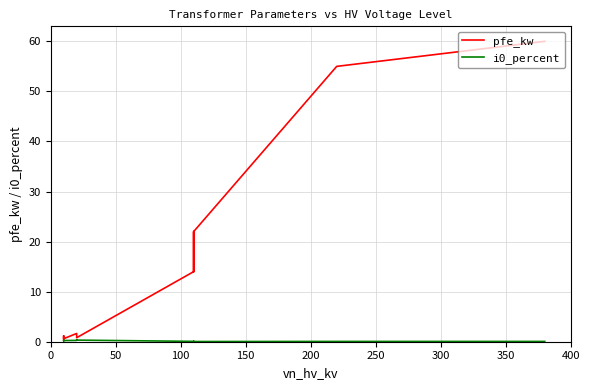

Count the i0_percent values in the range 0 to 1.

16